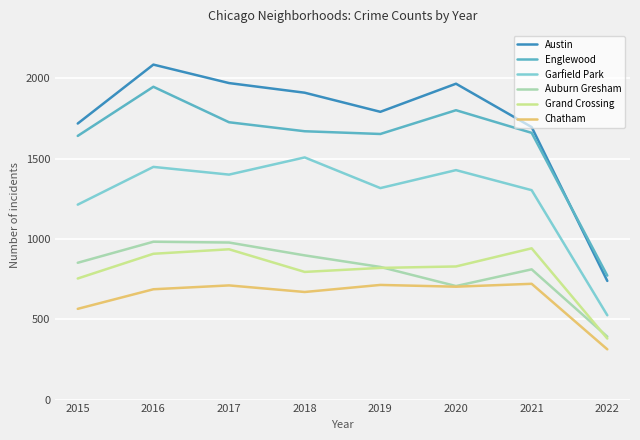

At which category does the chart reach its peak across all series?

2016